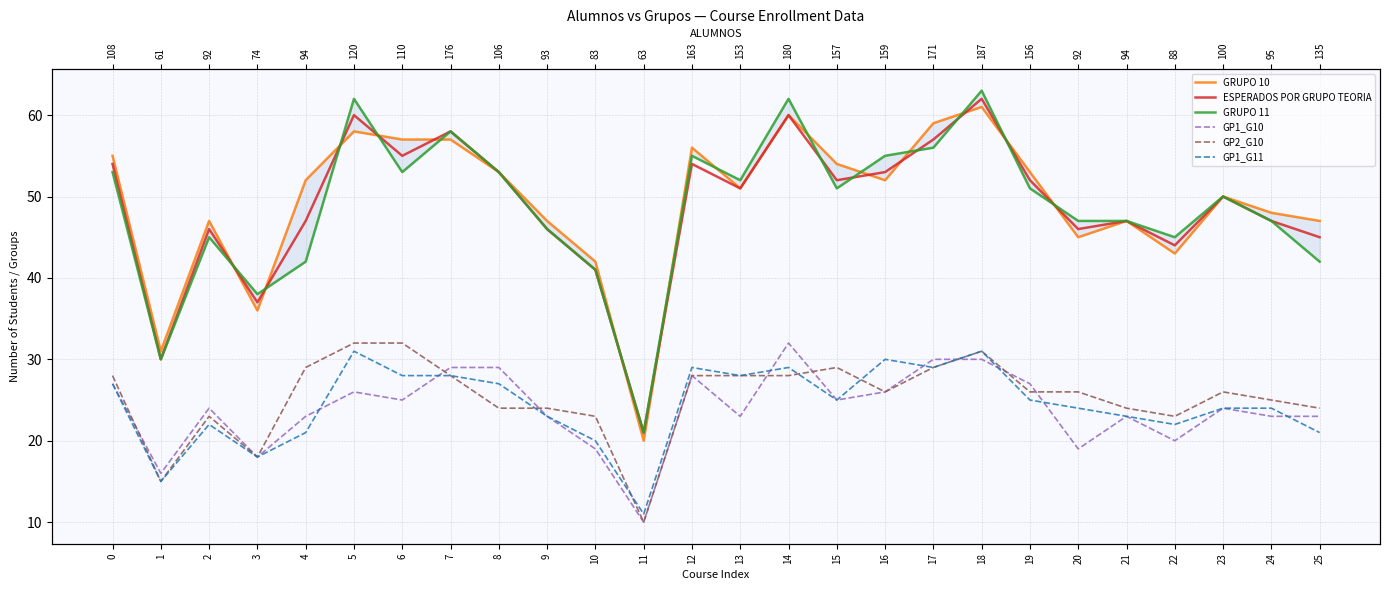

Read the GP2_G10 value at 8, to the nearest 10.

20